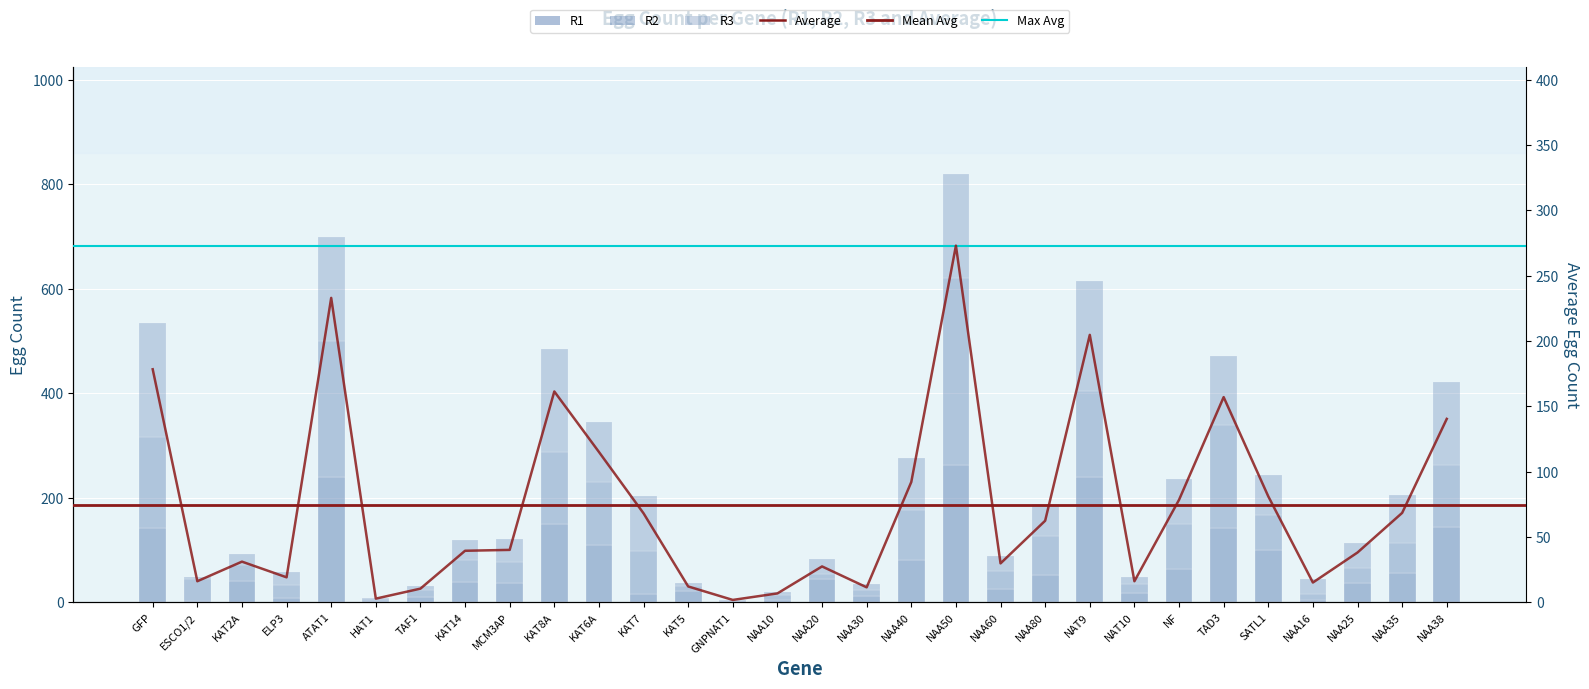

How many values in the R2 series exceed 41?

14